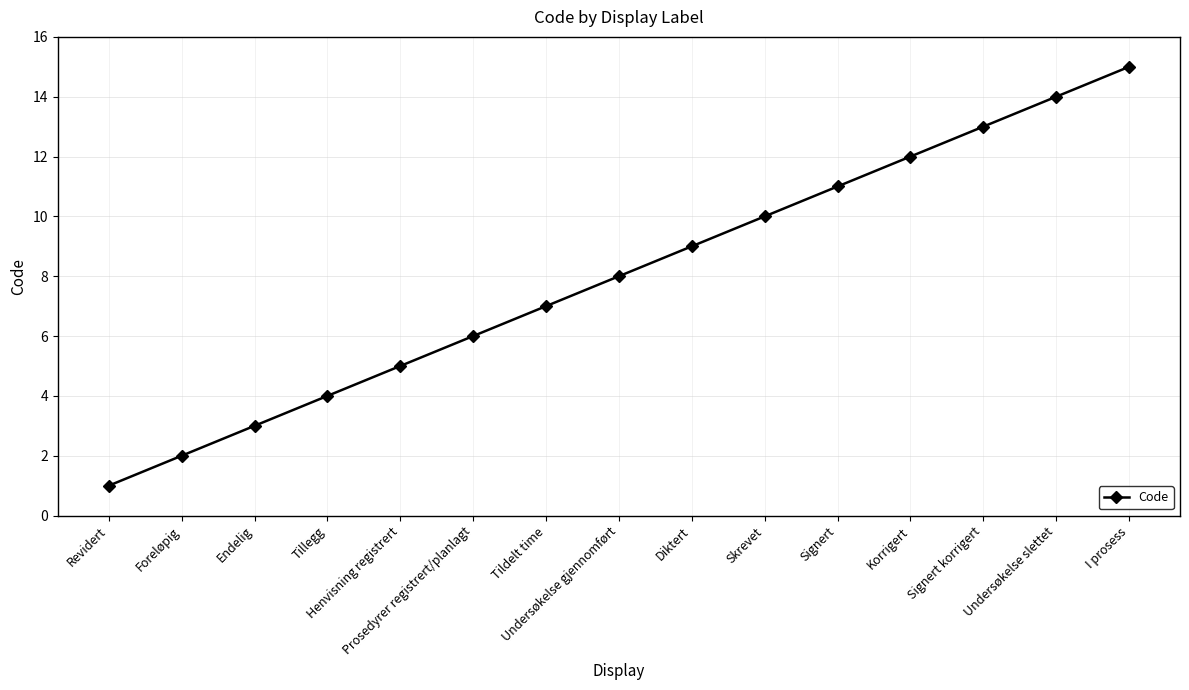

True or false: there are more than 2 points higher than both neighbors.

False